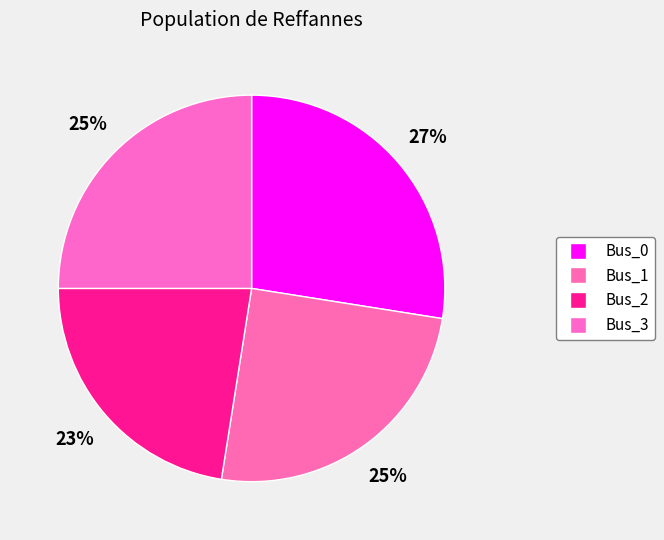

To the nearest percent, what is the difference between the Bus_3 and Bus_2 slice percentages?

2%